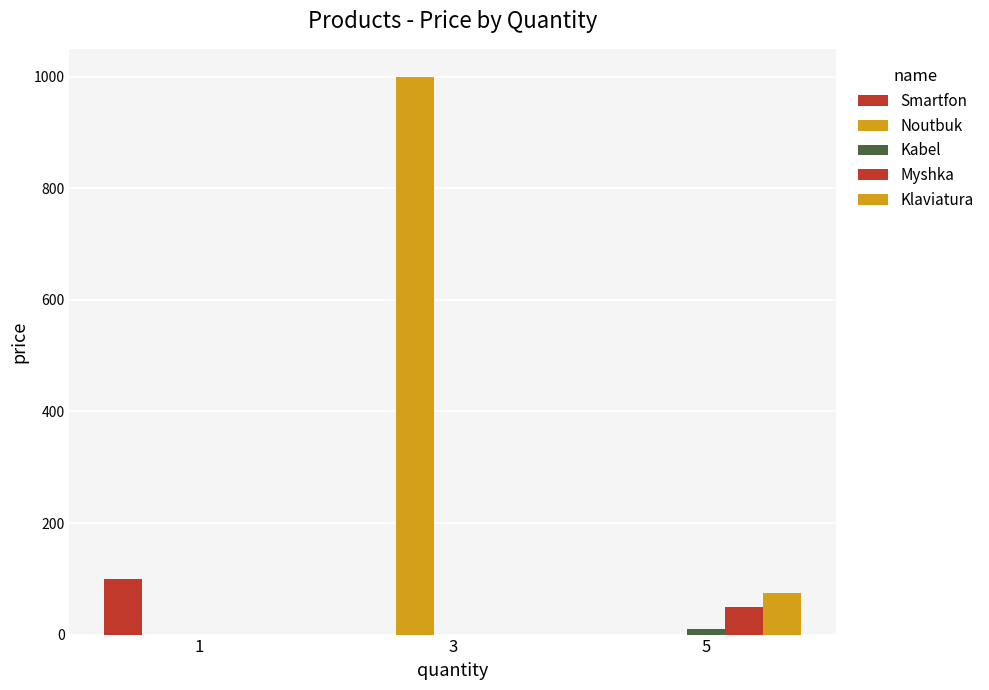

Is it true that Noutbuk equals 1000 at 3?

True